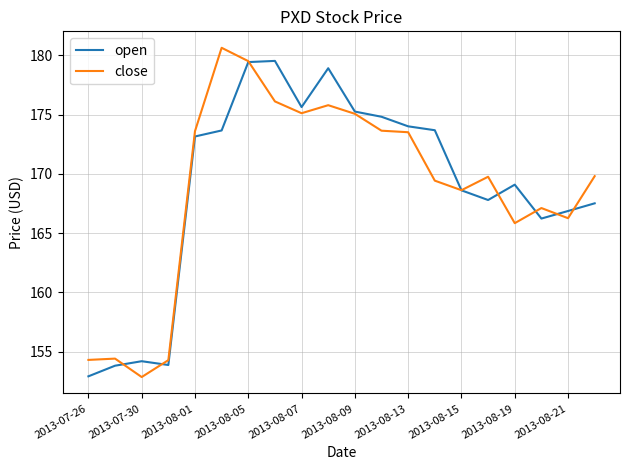

What is the highest value of the close series?

180.6